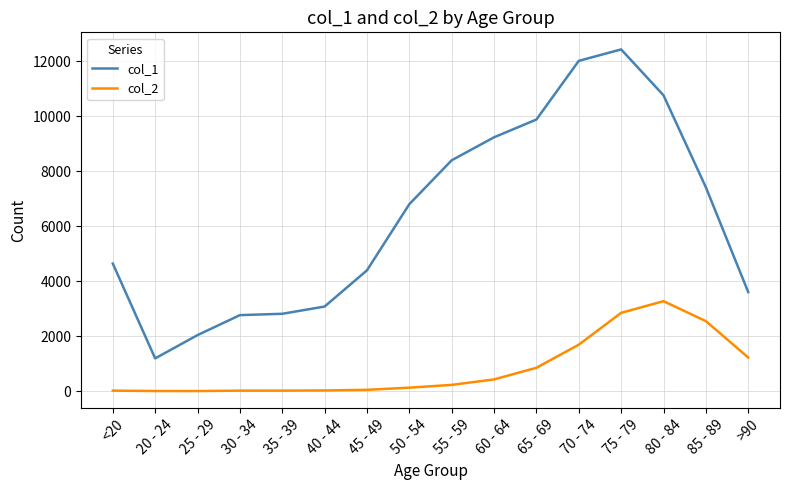

Which series has the largest total across all categories?

col_1